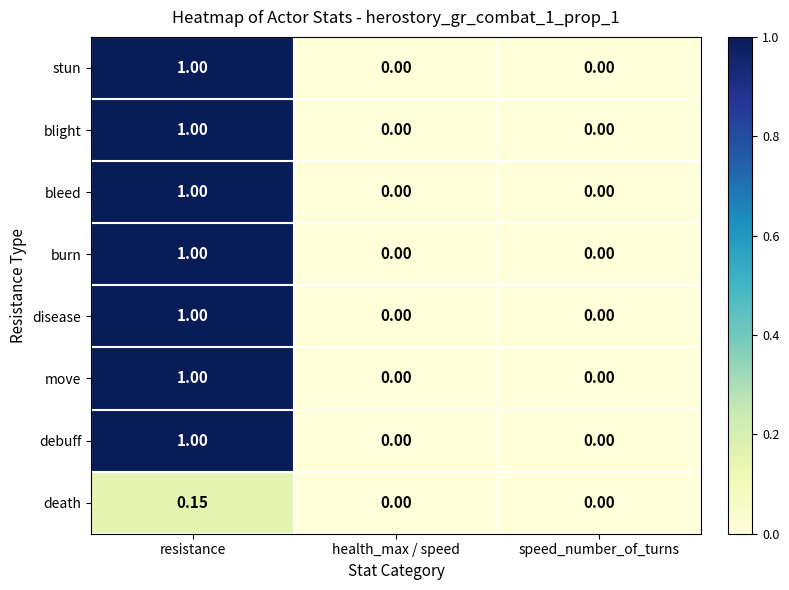

How many values in the death series exceed 0?

1